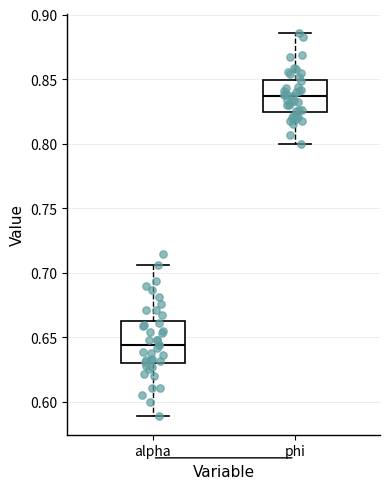

Which box's median line is the highest?

phi